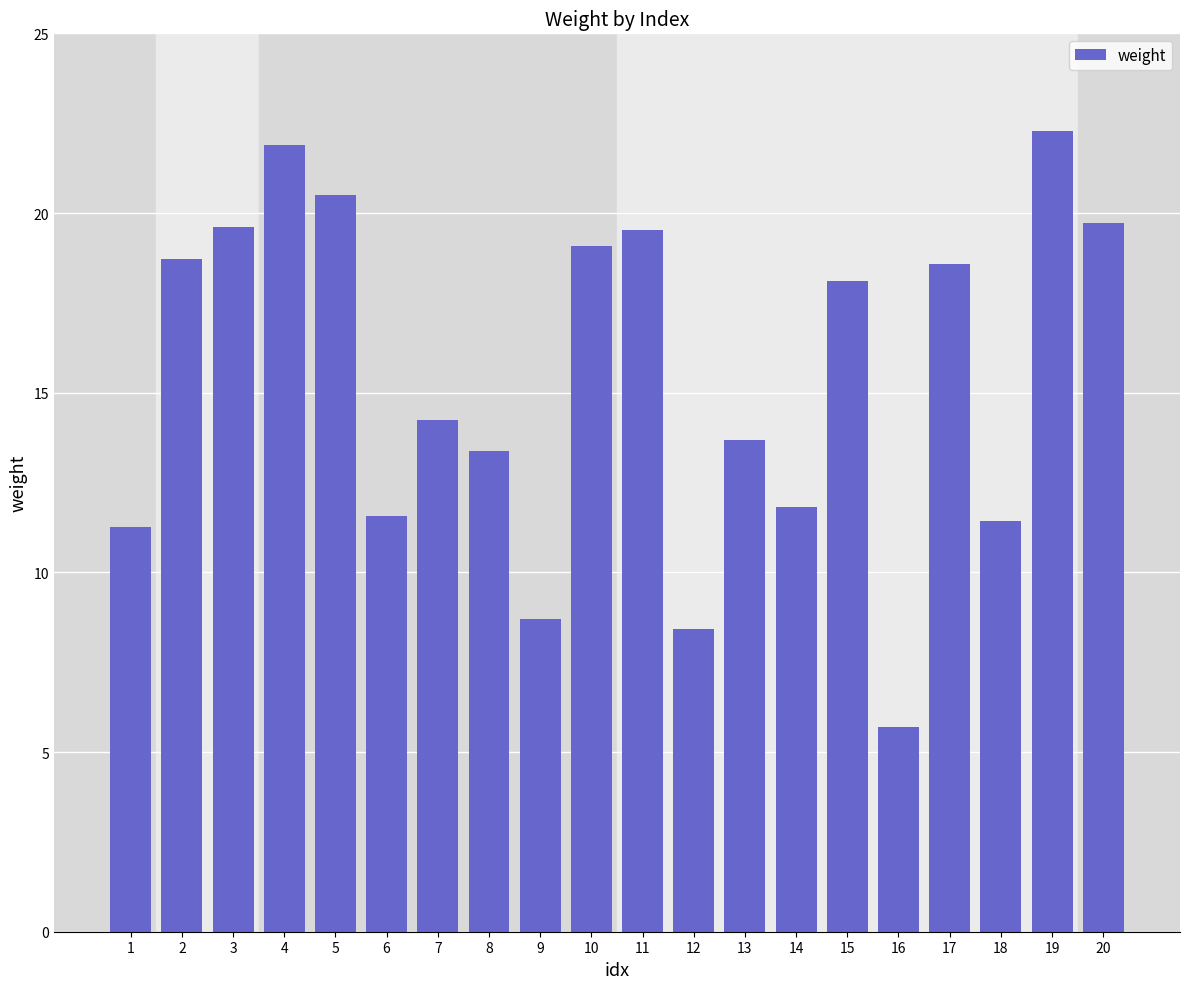

True or false: the data shows 5.7 at 16.

True